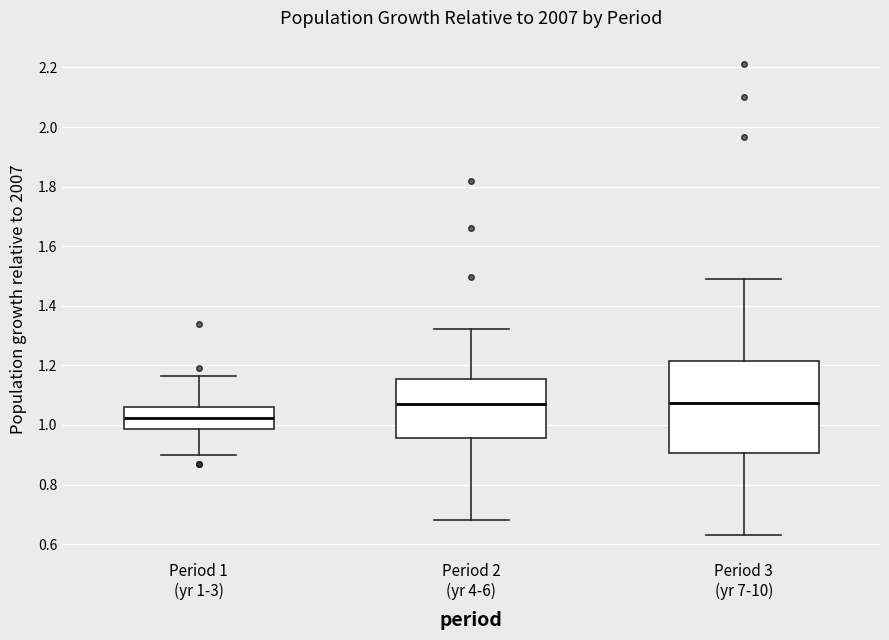

Reading left to right, transcribe this box plot: for each box, give where its median line is, the range the box spans, and where its two whiskers end, as read against the y-axis. The values are not printed on the chart, so give them approximately, as read against the axis.

Period 1 (yr 1-3): median 1.02, box 0.98 to 1.06, whiskers 0.90 to 1.16
Period 2 (yr 4-6): median 1.08, box 0.96 to 1.16, whiskers 0.68 to 1.32
Period 3 (yr 7-10): median 1.08, box 0.90 to 1.22, whiskers 0.64 to 1.50